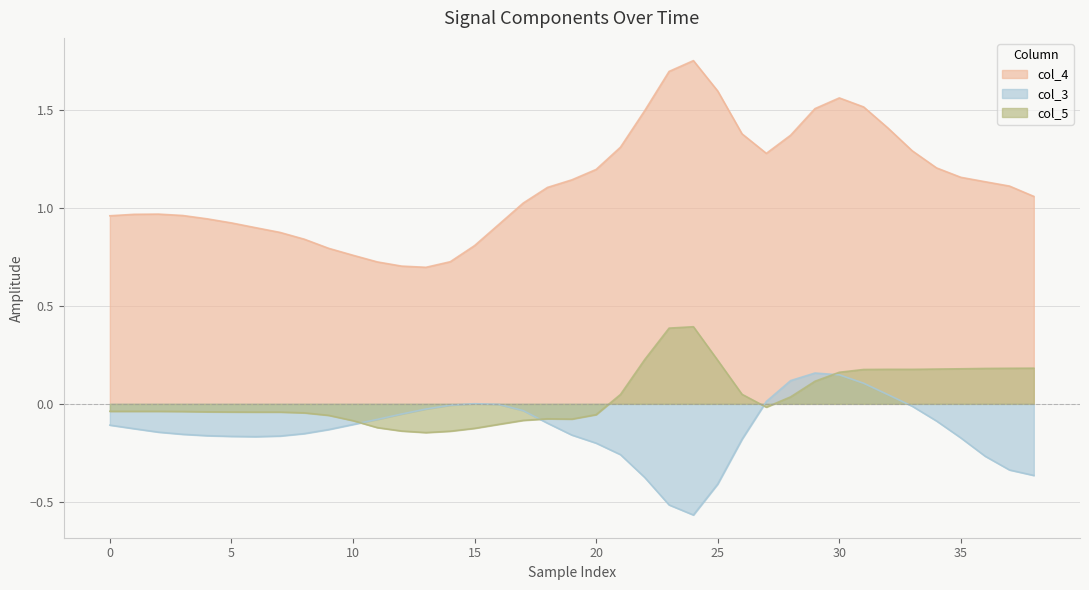

How many negative values does the col_3 series have?

32